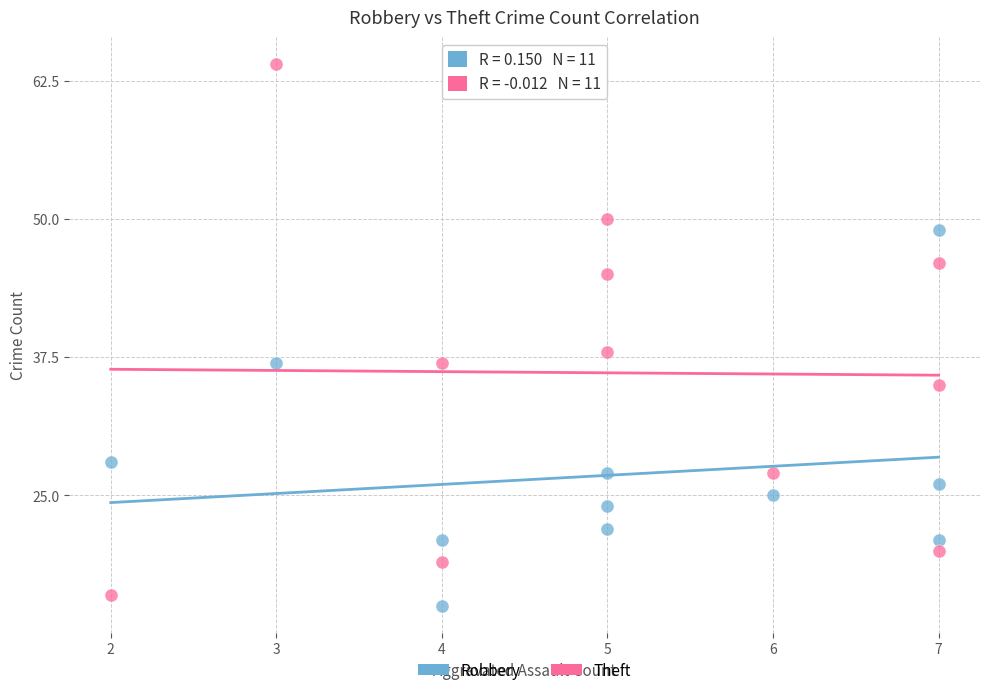

In the Theft series, what Y value is closest to 40?

38